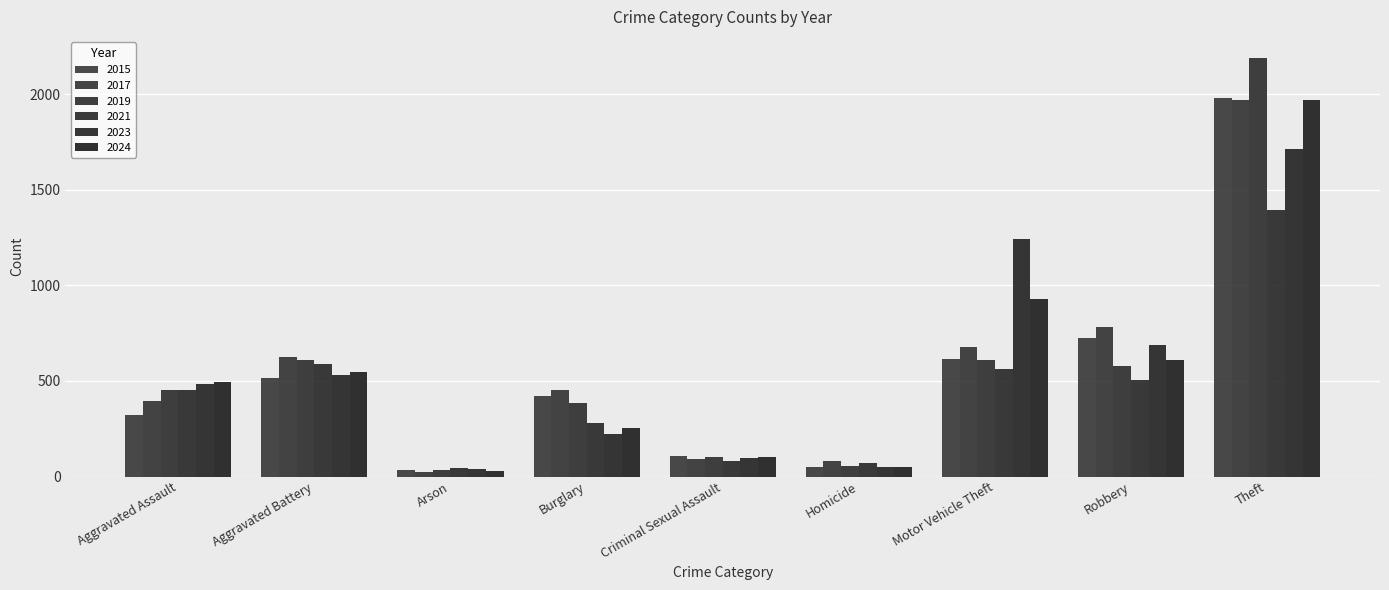

How many categories are shown in the chart?

9